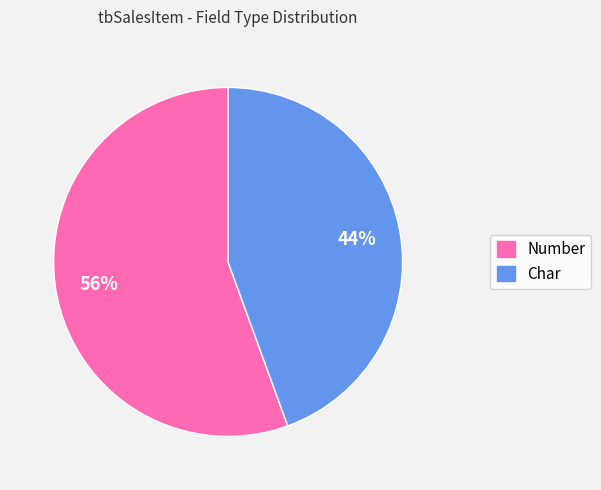

True or false: Char accounts for 44% of the total.

True